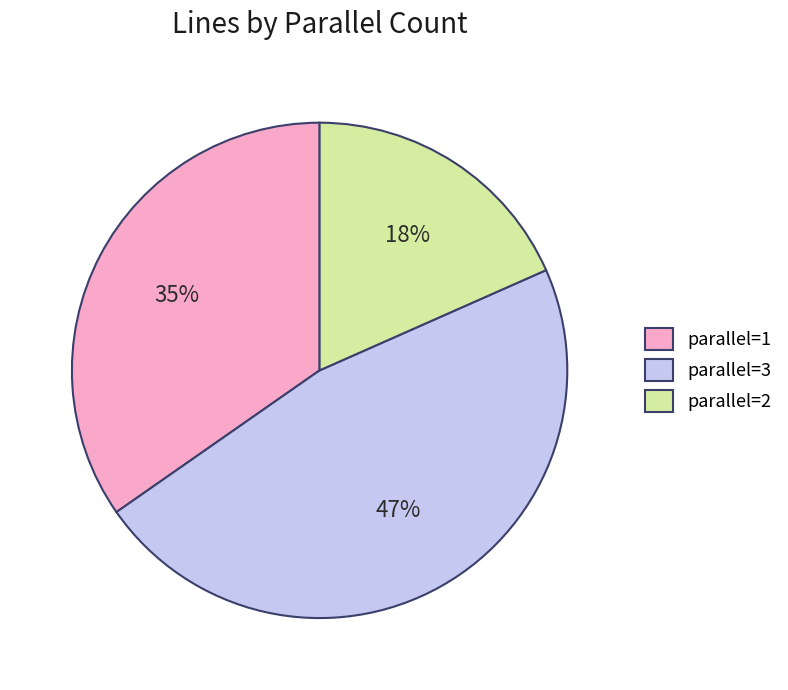

What percentage is the parallel=3 slice, to the nearest percent?

47%